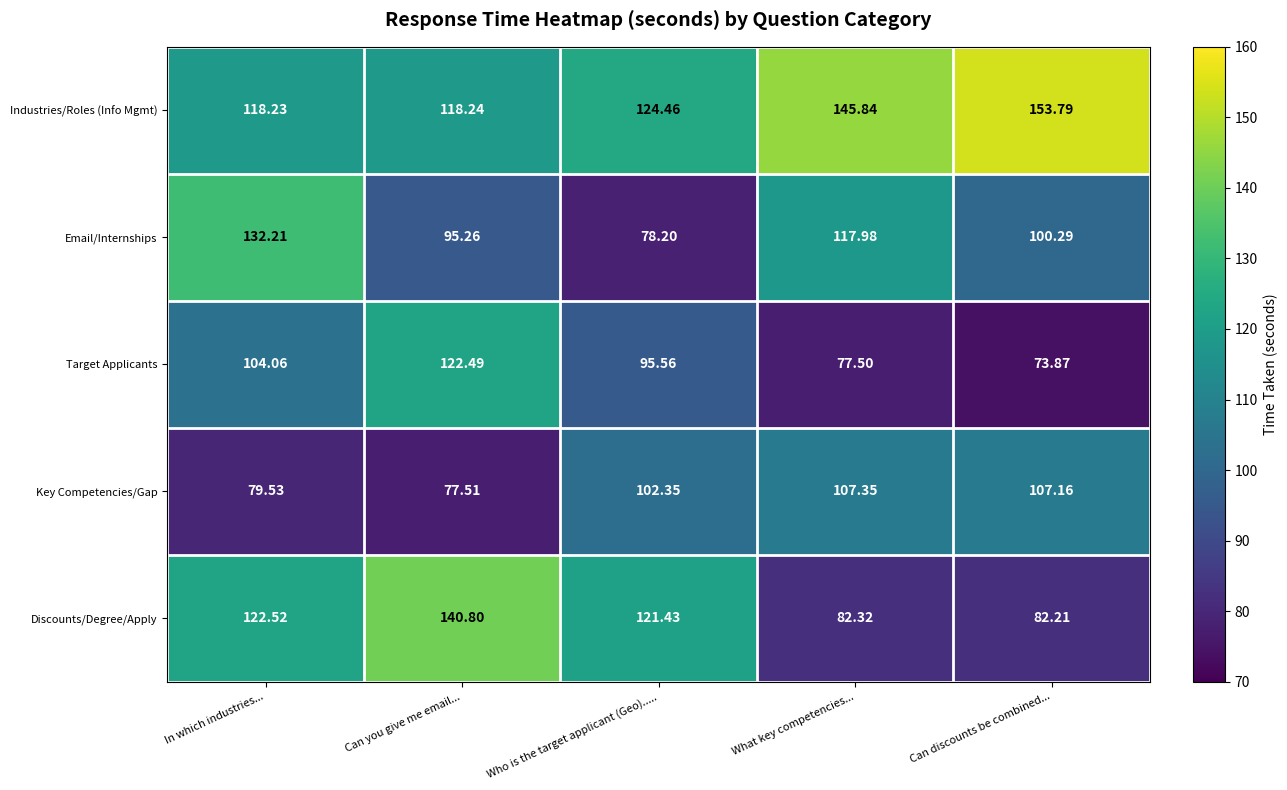

What is the greatest value displayed?

153.8